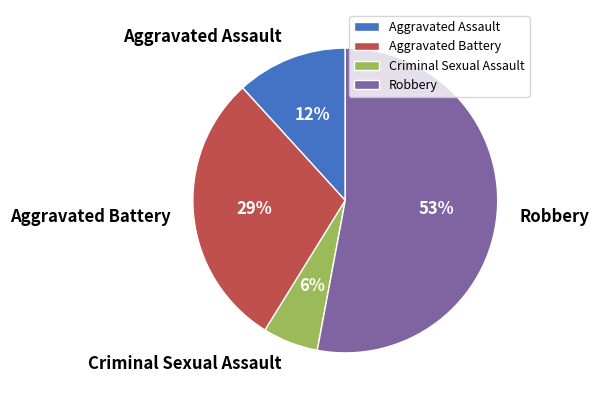

What is the ratio of the value at Criminal Sexual Assault to the value at Aggravated Assault?

0.5